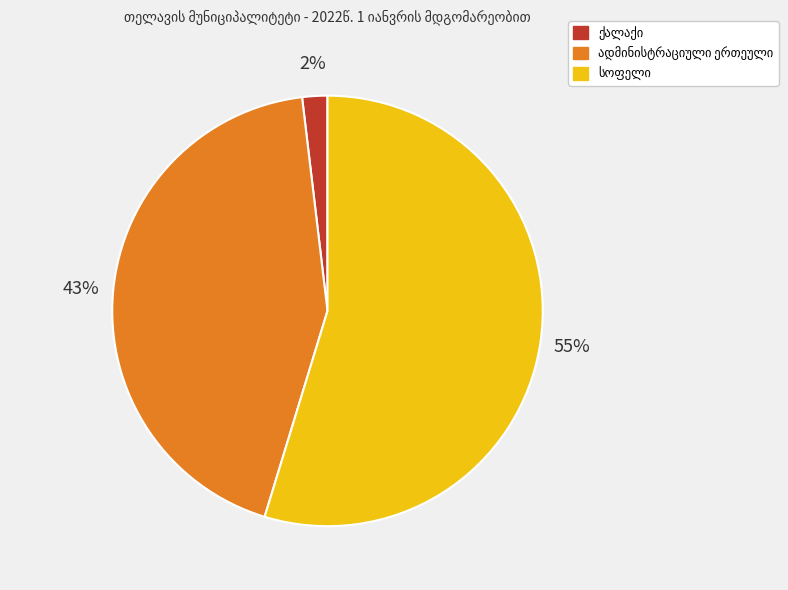

To the nearest percent, what is the difference between the largest and smallest slice percentages?

53%